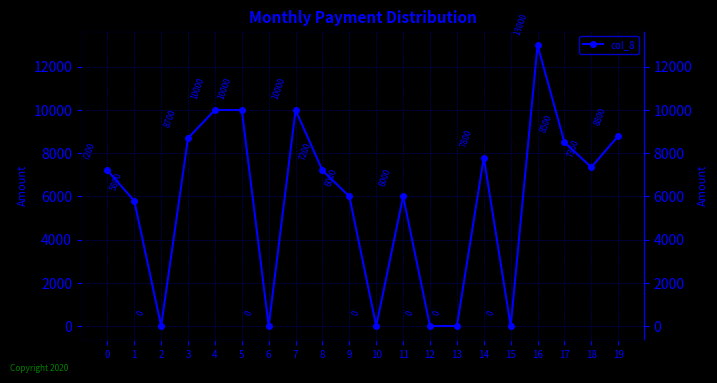

Rank the categories by value from highest to lowest.

16, 4, 5, 7, 19, 3, 17, 14, 18, 0, 8, 9, 11, 1, 2, 6, 10, 12, 13, 15